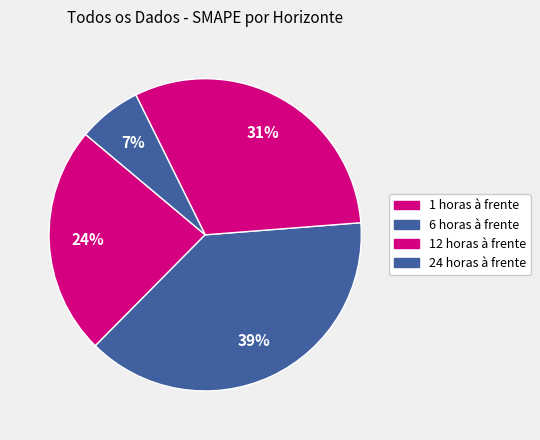

True or false: 12 horas à frente accounts for 23% of the total.

False